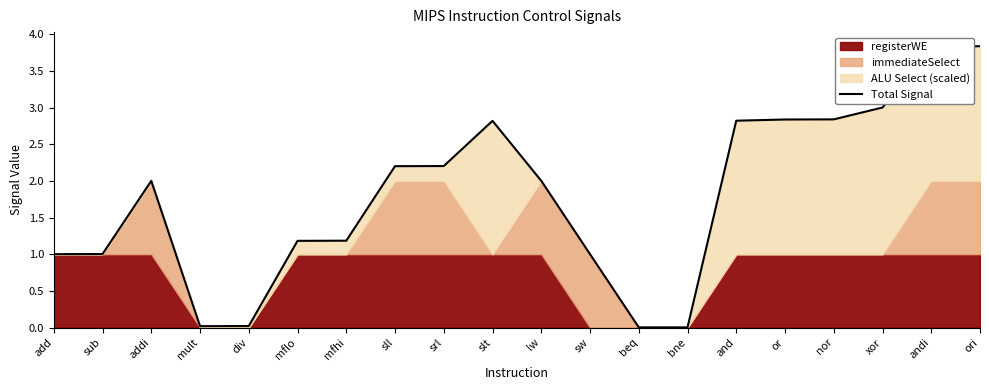

The chart shows a value of 2.0 at lw. True or false?

True